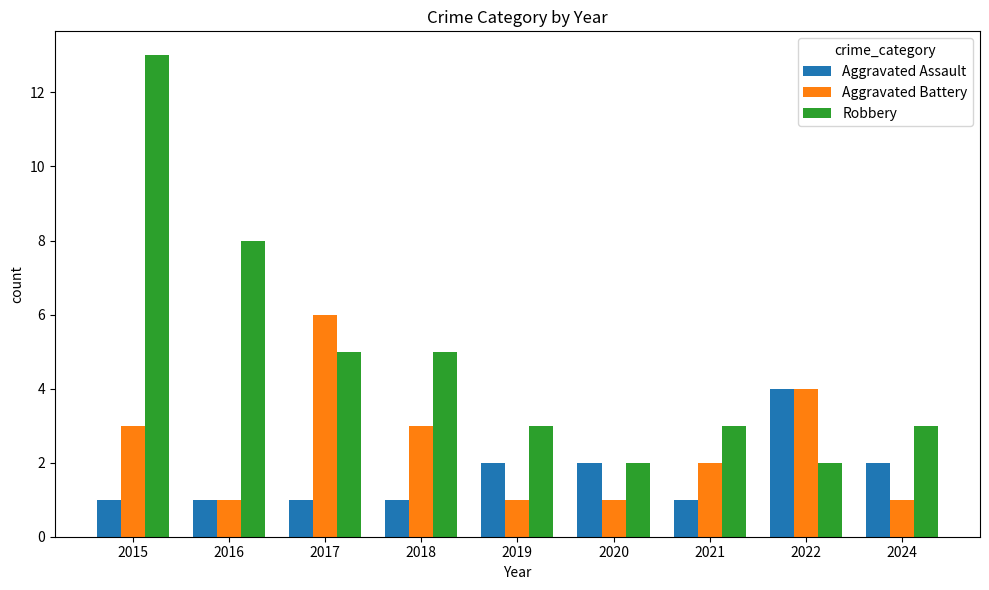

What is the sum of the Aggravated Battery values at 2024 and 2020?

2